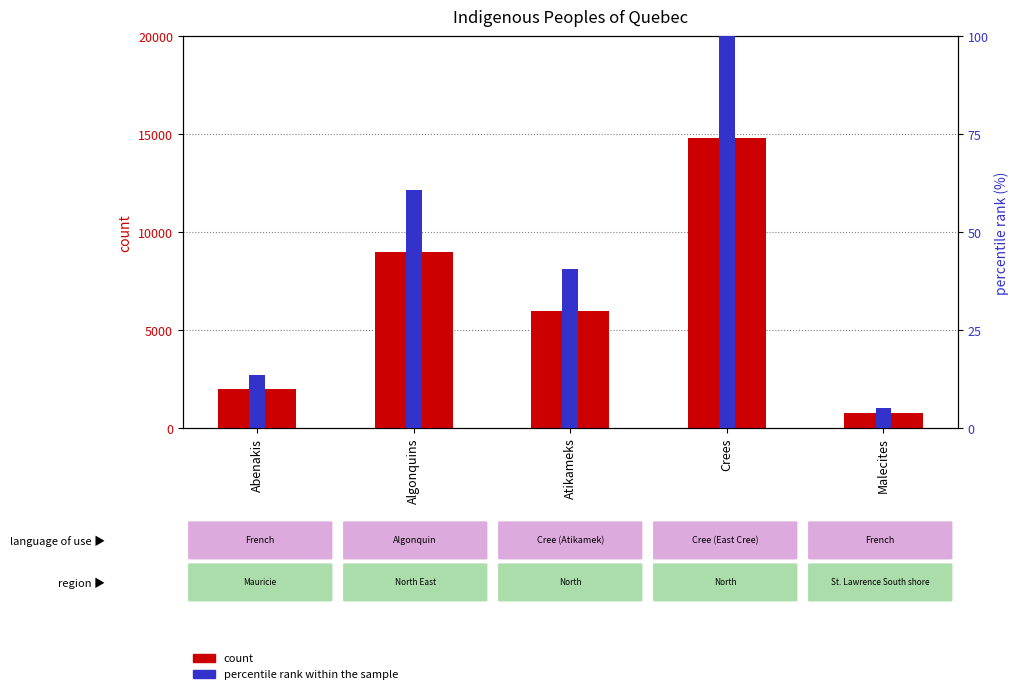

Between Malecites and Atikameks, which is larger?

Atikameks